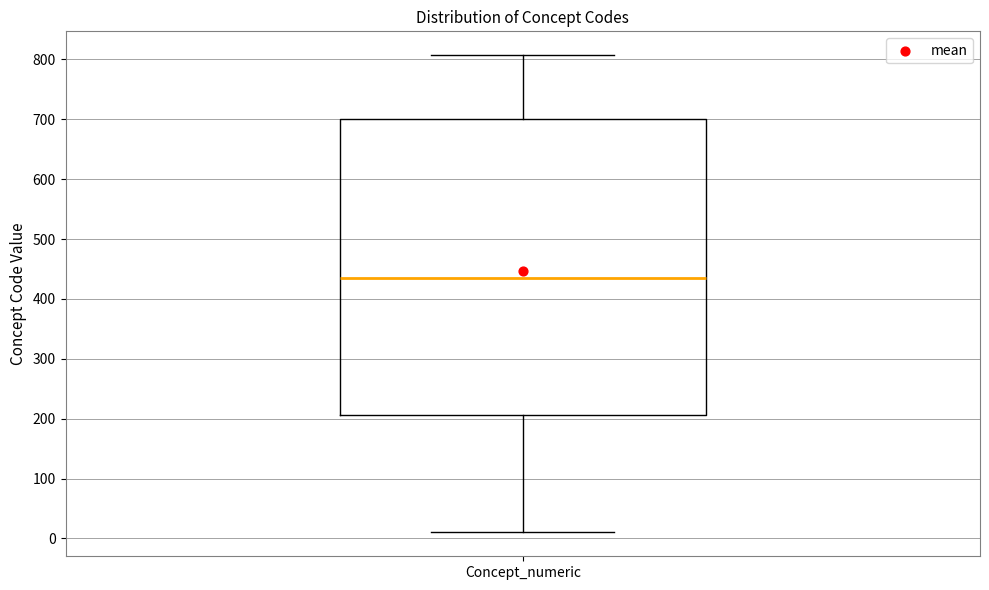

Where is the lower edge of the box for Concept_numeric on the y-axis? The values are not printed on the chart, so give them approximately, as read against the axis.

210